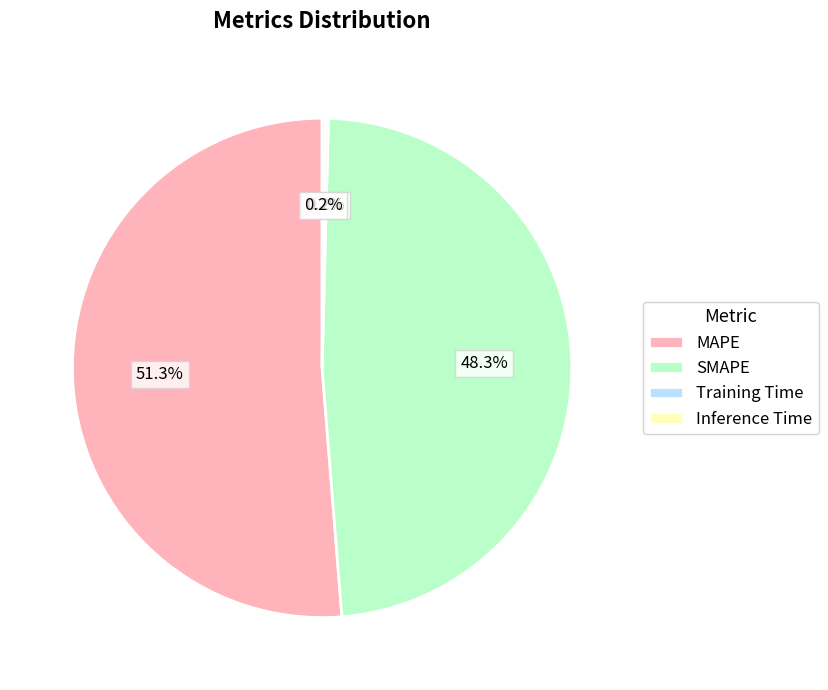

What percentage is the MAPE slice, to the nearest percent?

51%